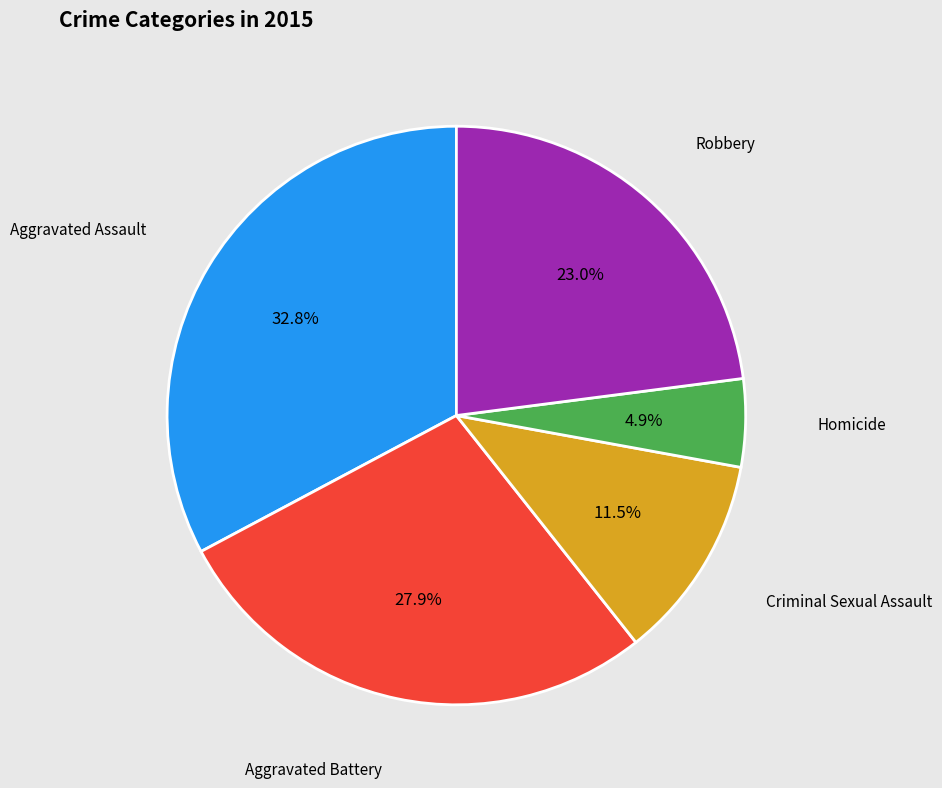

How many segments does this pie chart have?

5